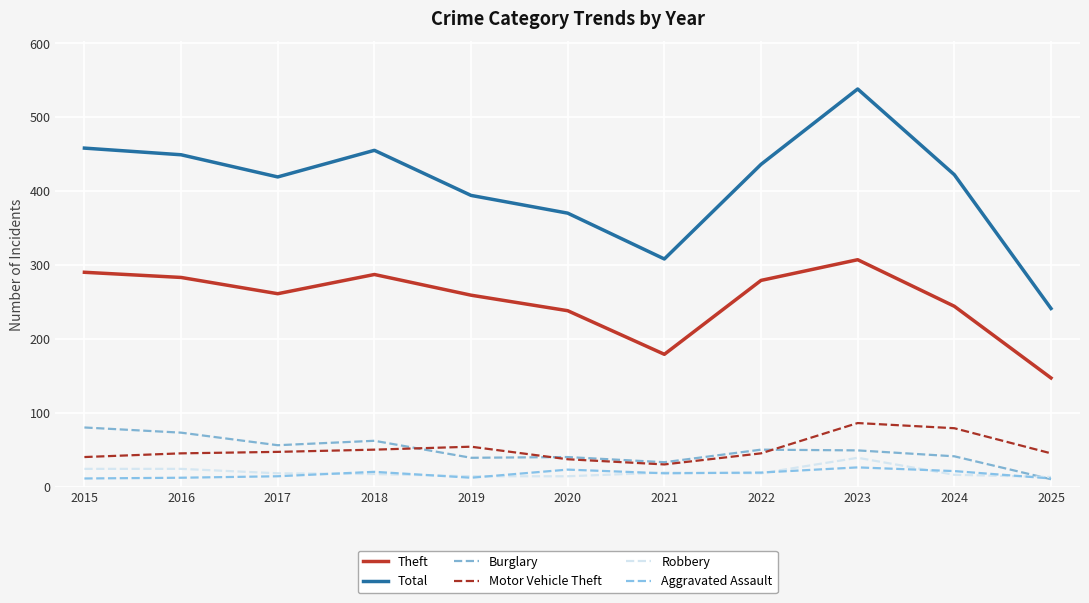

True or false: Theft and Aggravated Assault cross at least once.

False